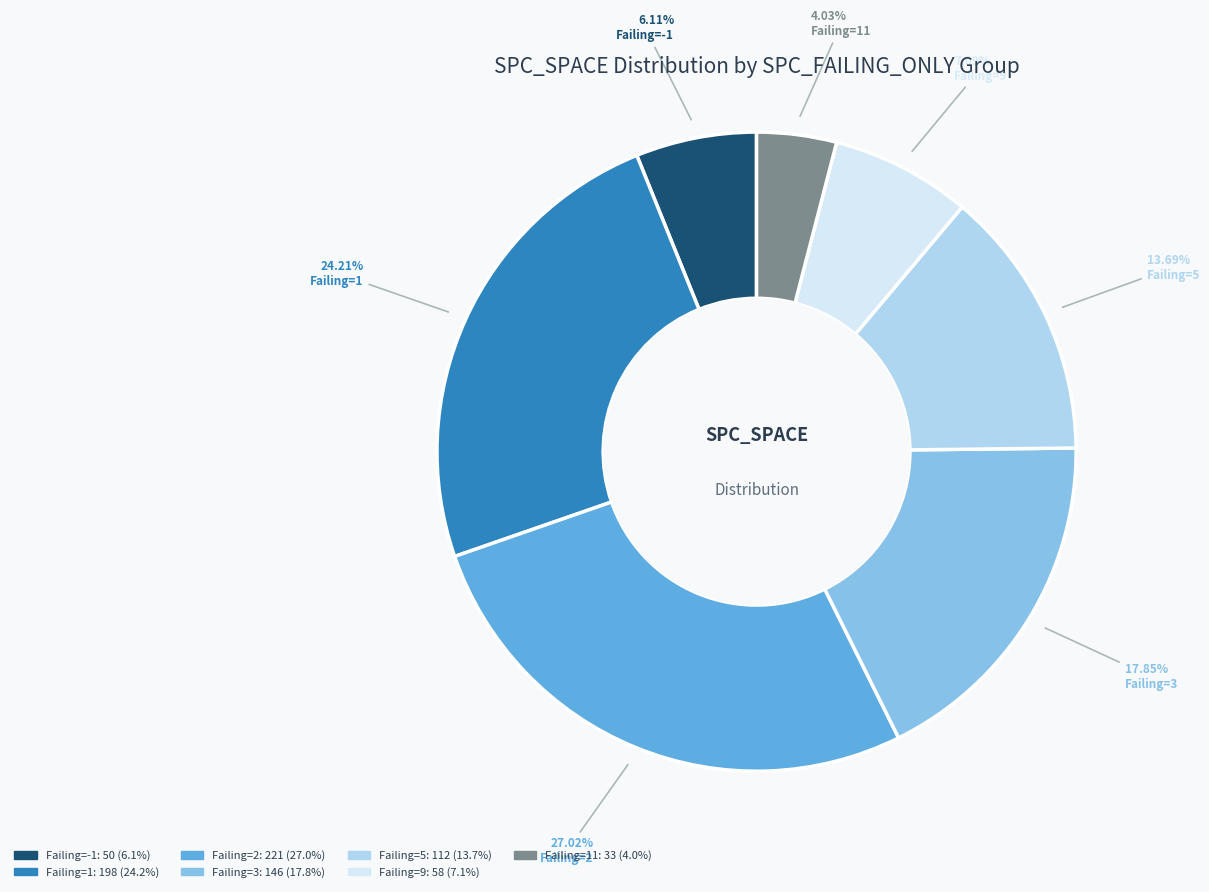

To the nearest percent, what is the average slice percentage?

14%